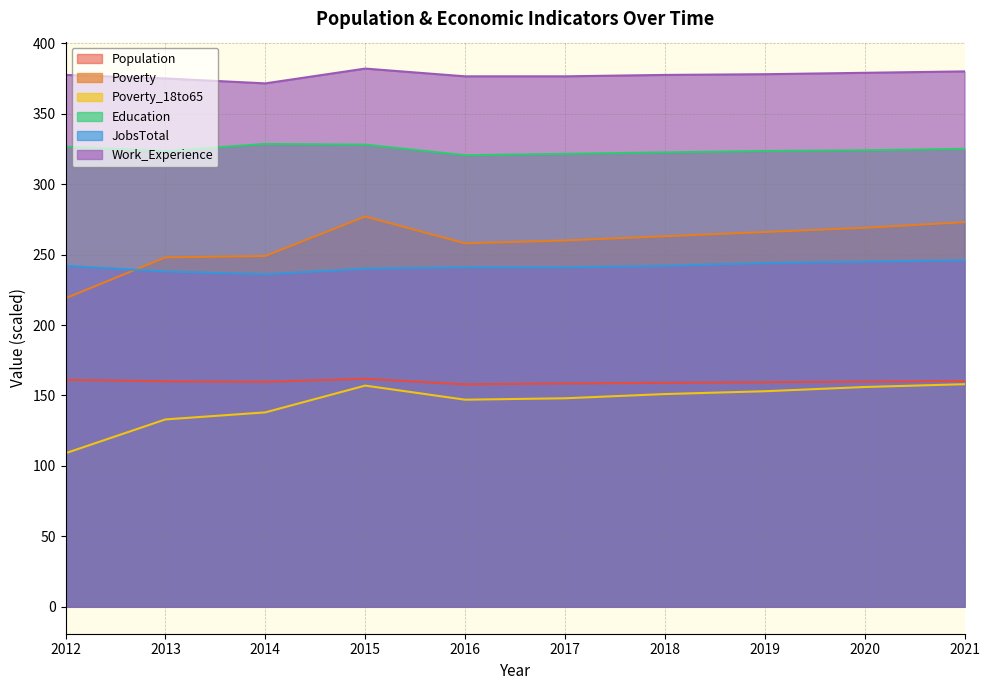

What value does the Poverty_18to65 series have at 2021?

158.0